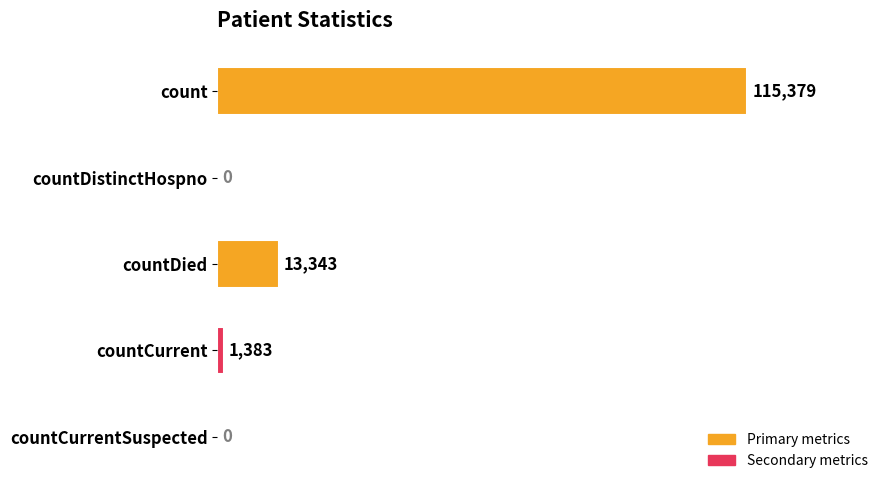

How many data points does each series have?

5